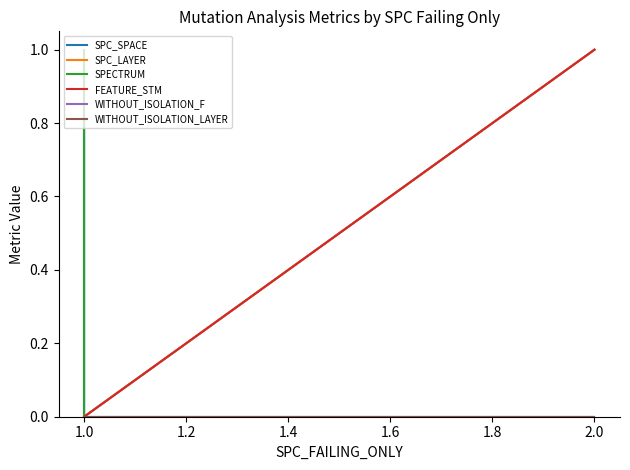

What is the average value of the FEATURE_STM series?

0.3